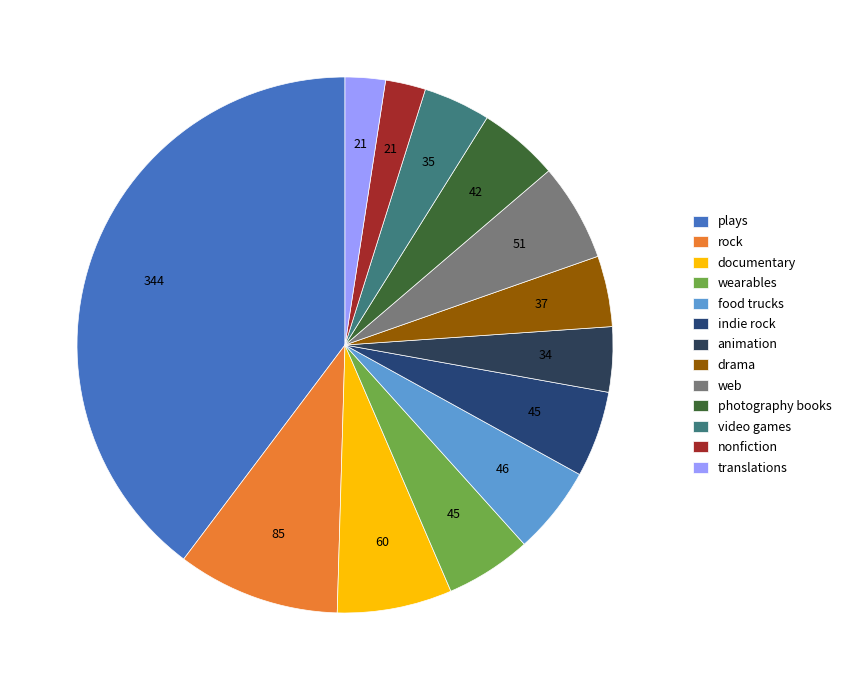

To the nearest percent, what portion does rock represent?

10%